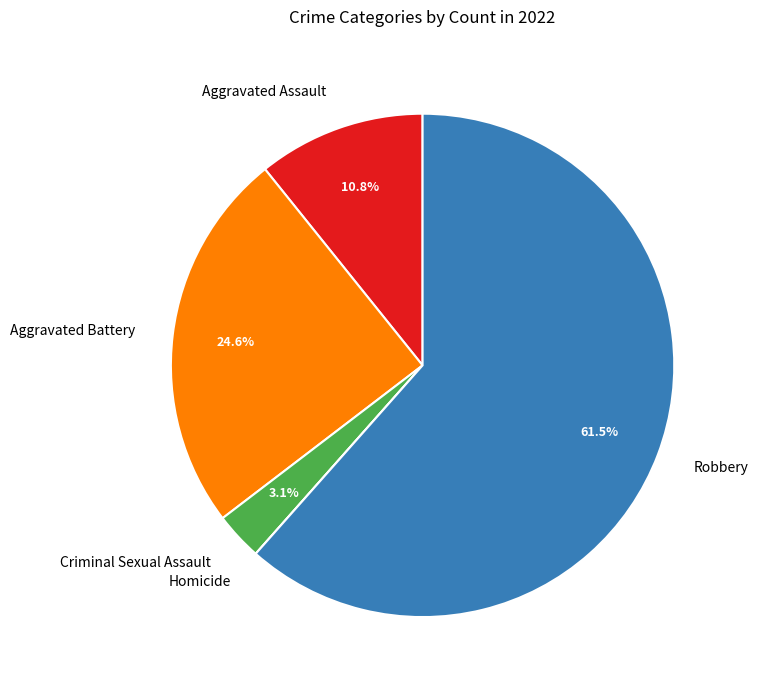

Which has a higher value, Robbery or Criminal Sexual Assault?

Robbery